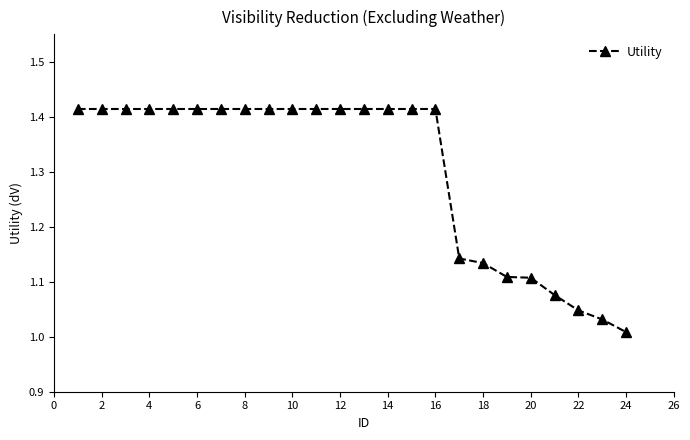

What is the difference between the second highest and second lowest values?

0.4